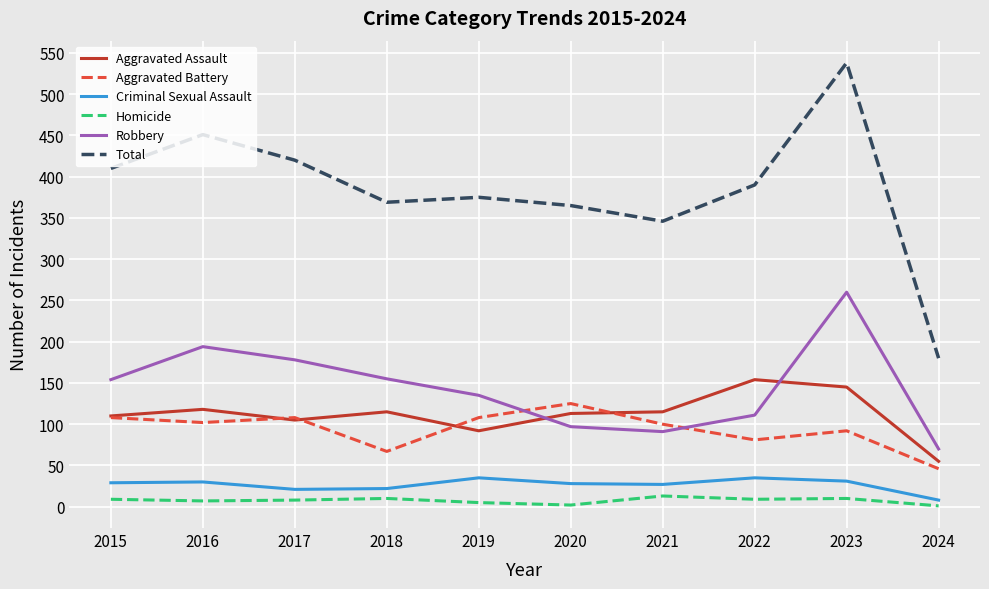

Count the number of data series in this chart.

6